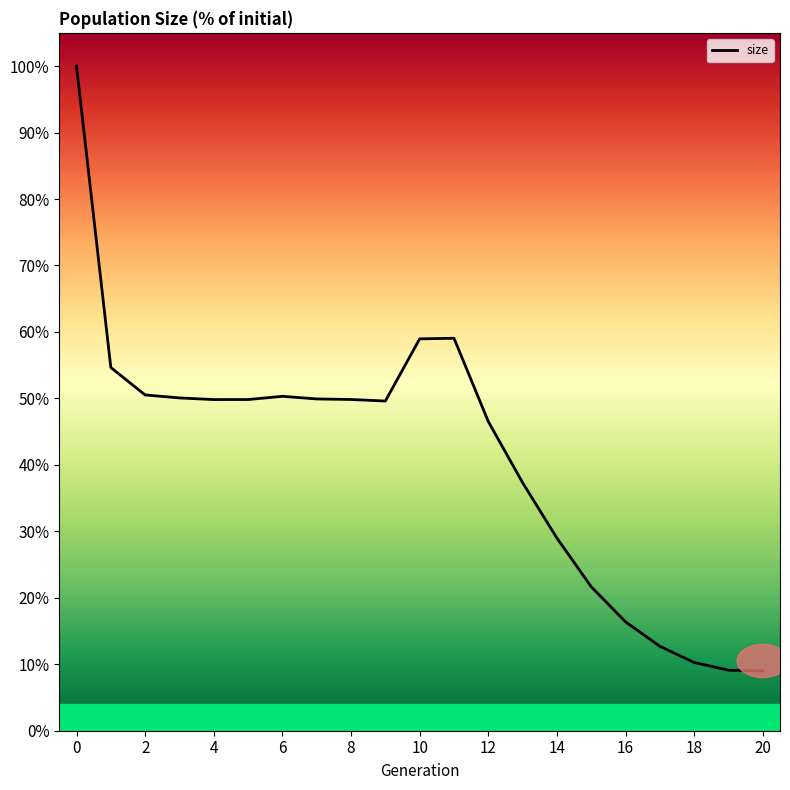

What is the smallest value displayed?

9.0